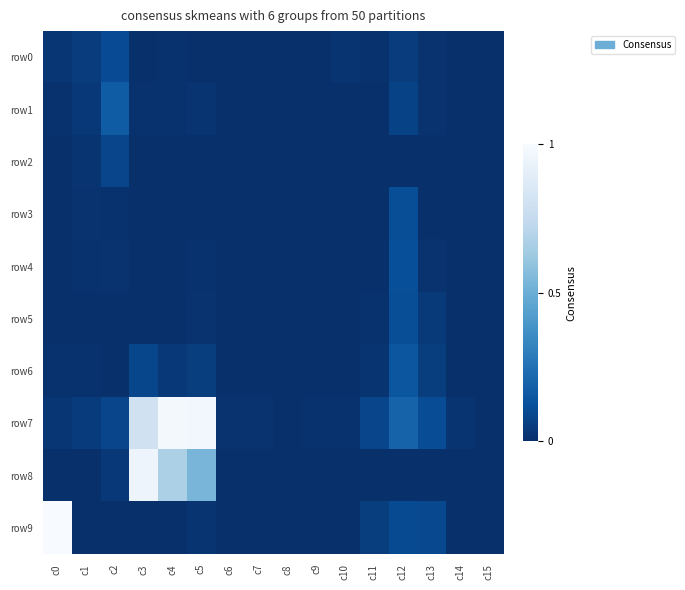

Which category has the lowest value across all series?

c4